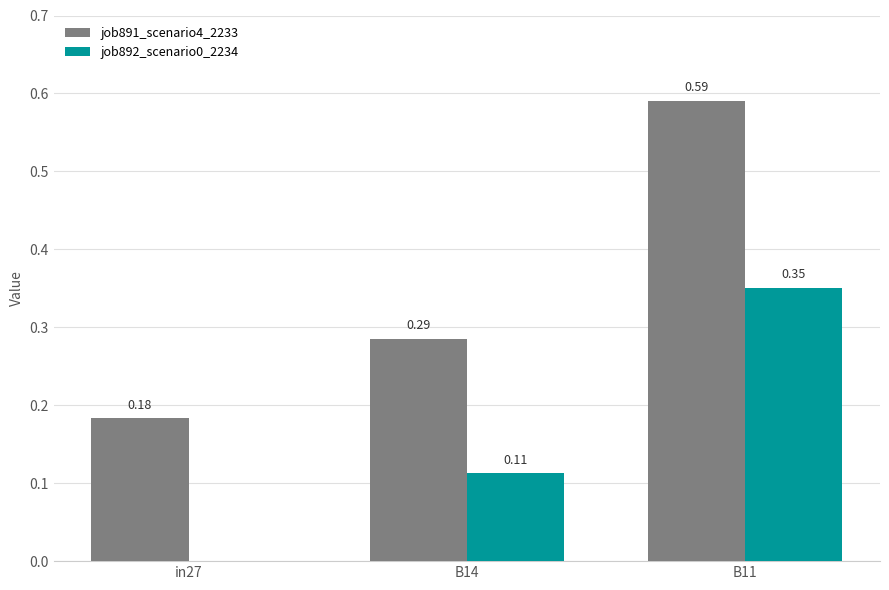

What is the sum of the job891_scenario4_2233 values at in27 and B14?

0.5